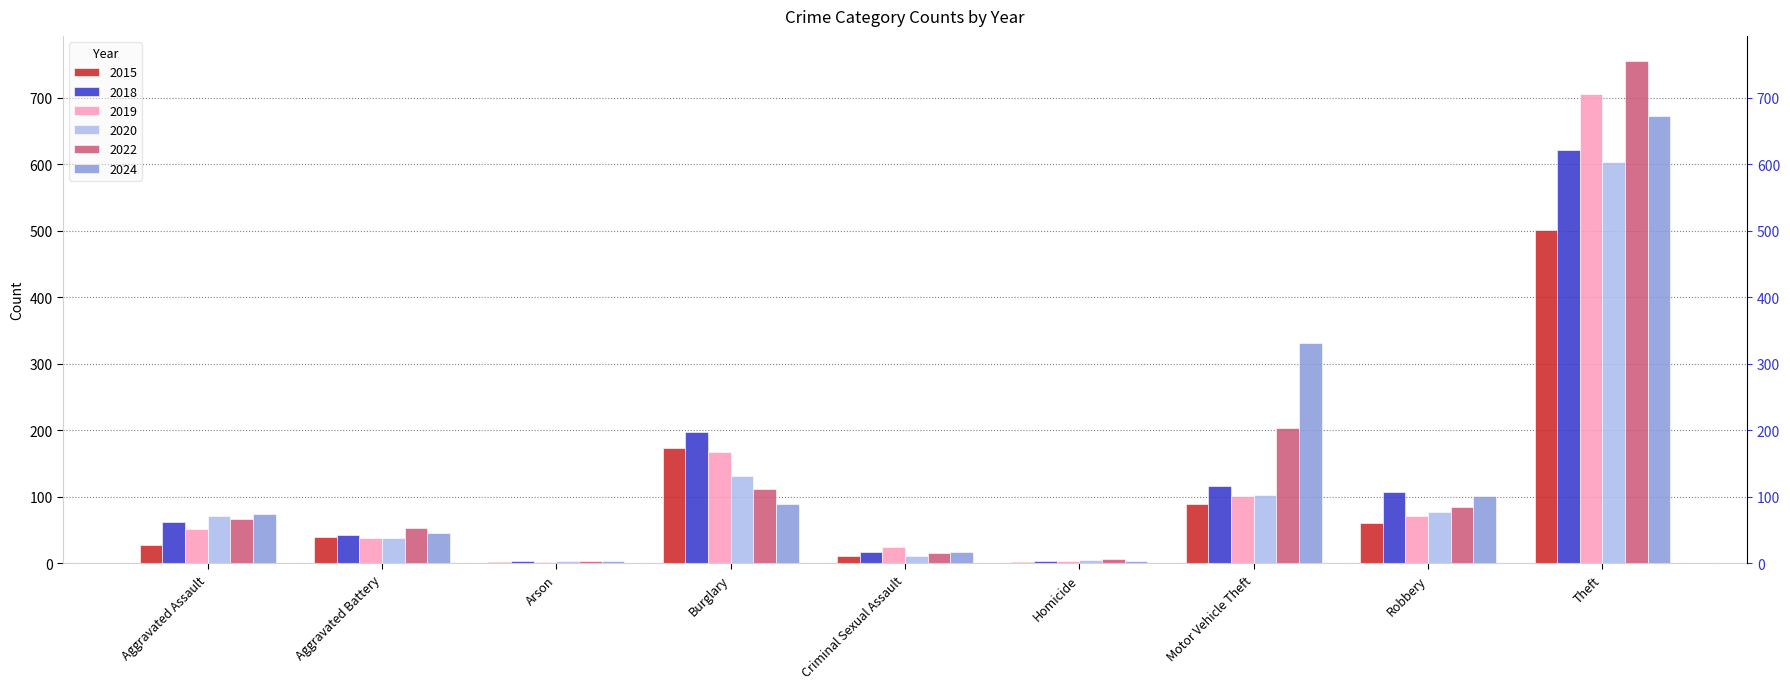

Reading right to left, extract all data points from this chart.

2015: 501	61	90	2	11	173	2	40	28
2018: 621	107	117	4	17	197	4	43	63
2019: 706	71	101	3	25	168	2	39	52
2020: 603	78	103	5	12	132	3	39	72
2022: 755	85	203	6	16	112	3	54	67
2024: 673	102	332	4	17	90	4	46	75